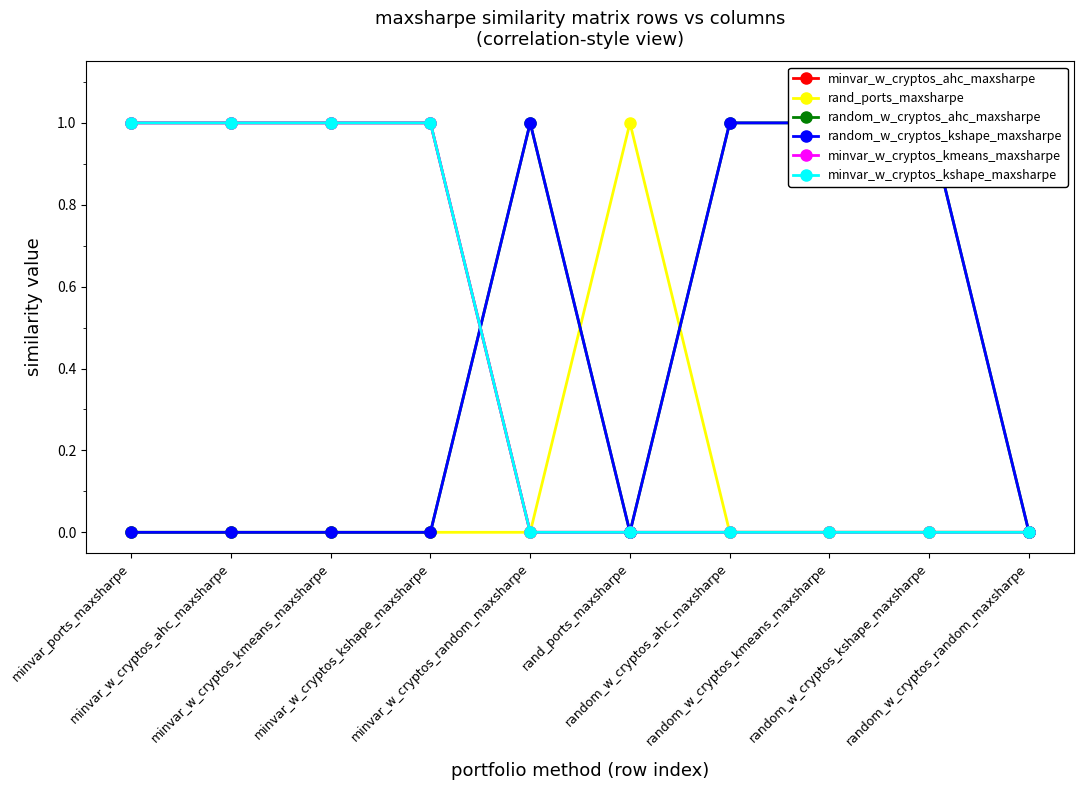

At which label does random_w_cryptos_ahc_maxsharpe reach its minimum?

minvar_ports_maxsharpe